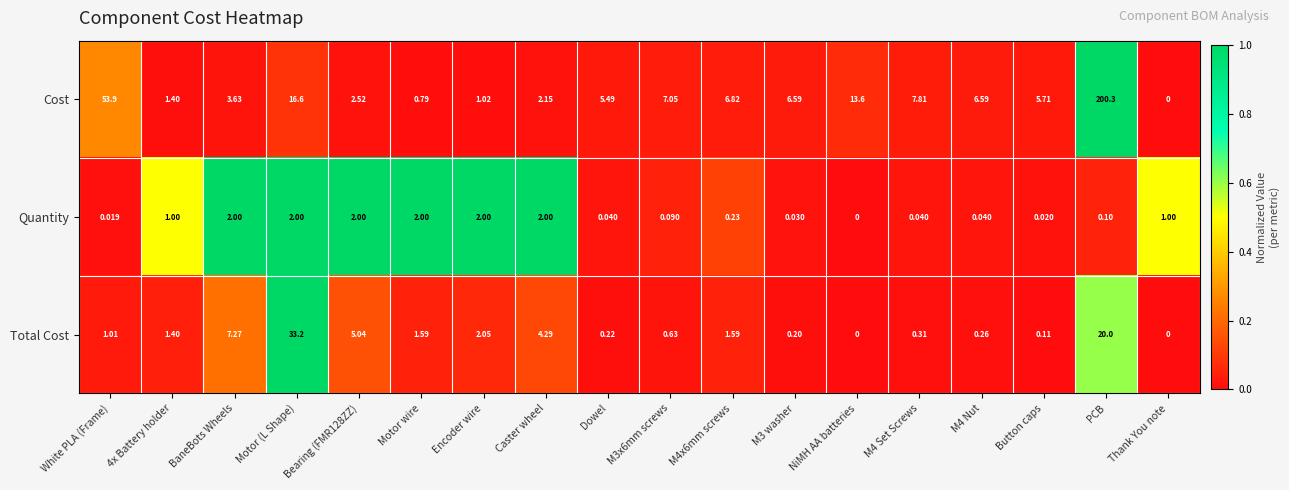

List the series in order of their overall mean, highest first.

Cost, Total Cost, Quantity